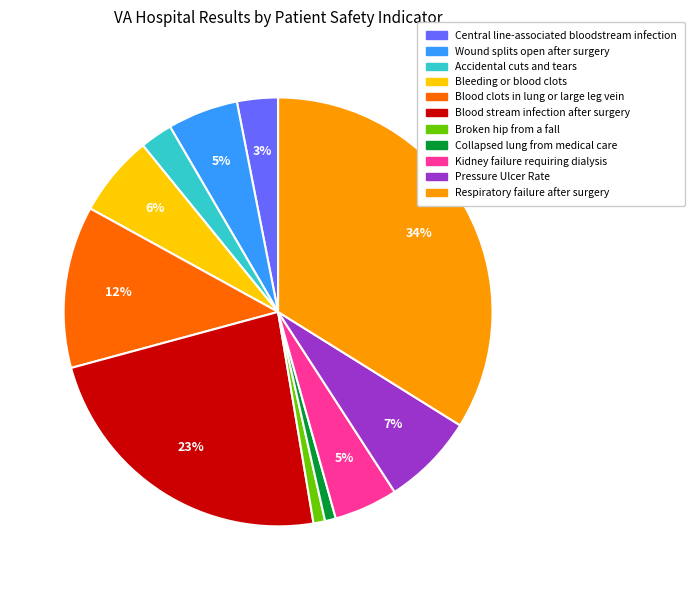

To the nearest percent, what is the difference between the largest and smallest slice percentages?

33%